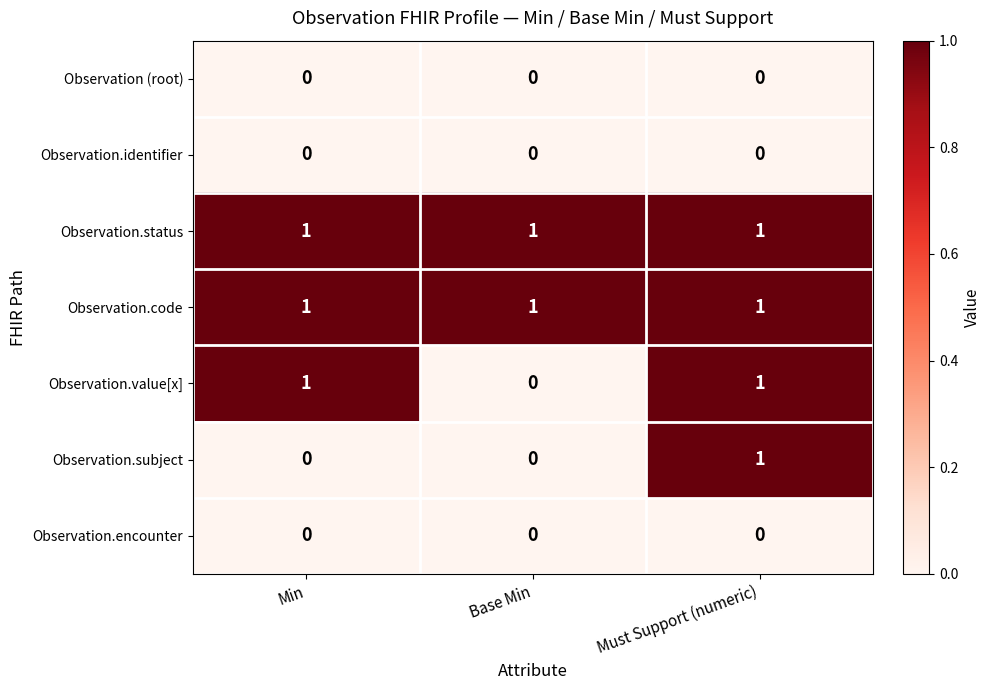

Reading left to right, extract all data points from this chart.

Observation (root): 0	0	0
Observation.identifier: 0	0	0
Observation.status: 1	1	1
Observation.code: 1	1	1
Observation.value[x]: 1	0	1
Observation.subject: 0	0	1
Observation.encounter: 0	0	0